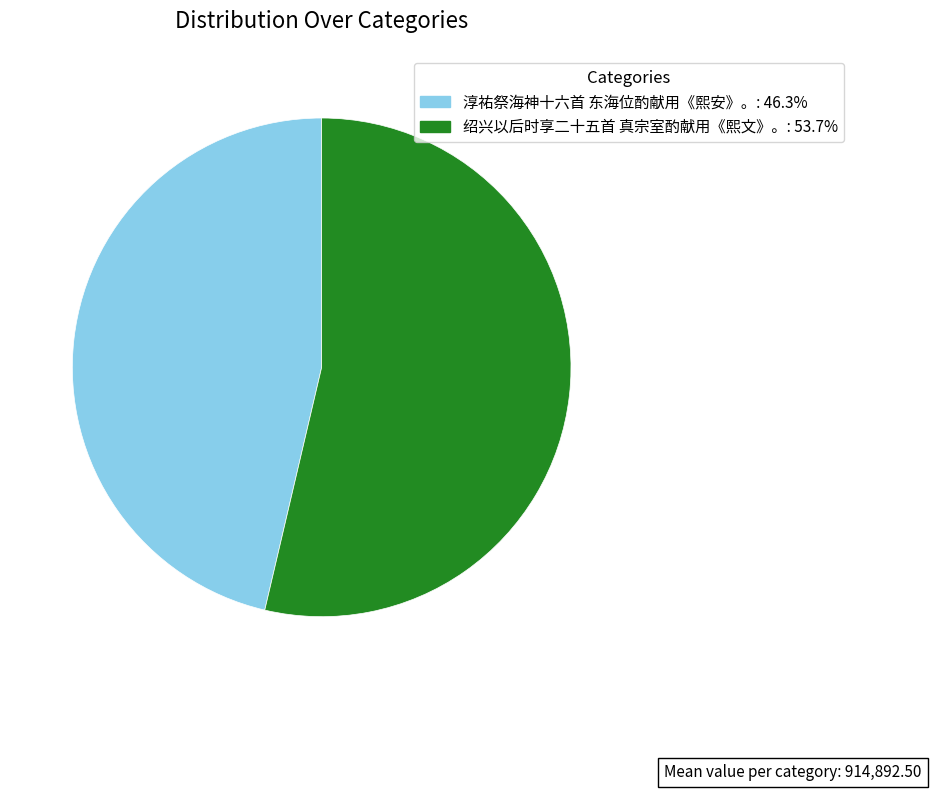

Is it true that 绍兴以后时享二十五首 真宗室酌献用《熙文》。 is 54% of the pie?

True